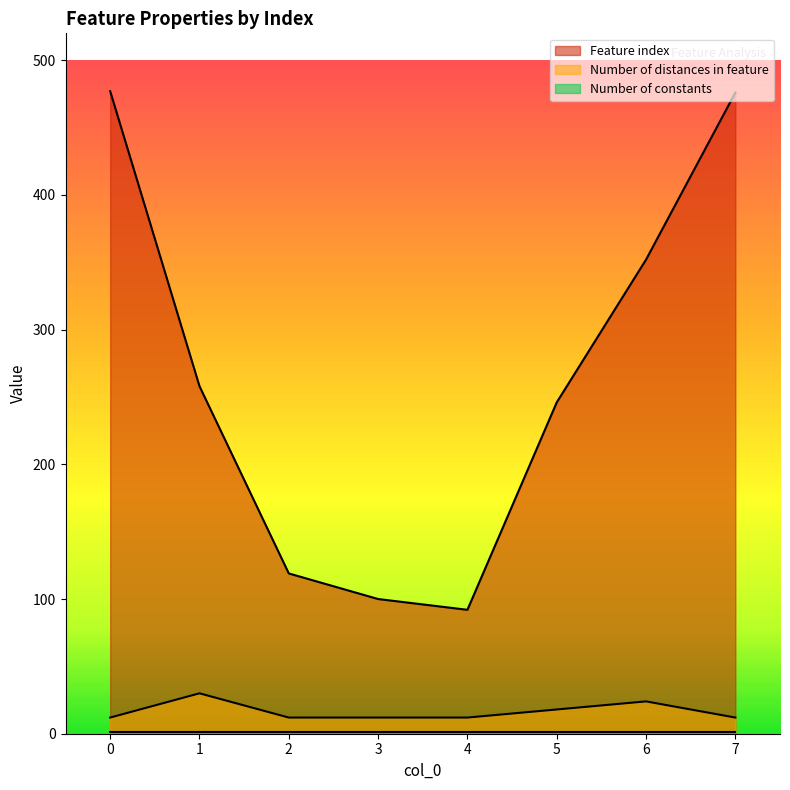

True or false: Feature index and Number of distances in feature intersect in this chart.

False